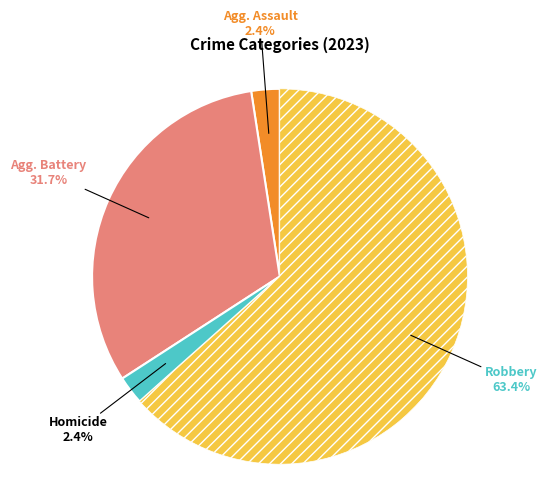

How many segments does this pie chart have?

4